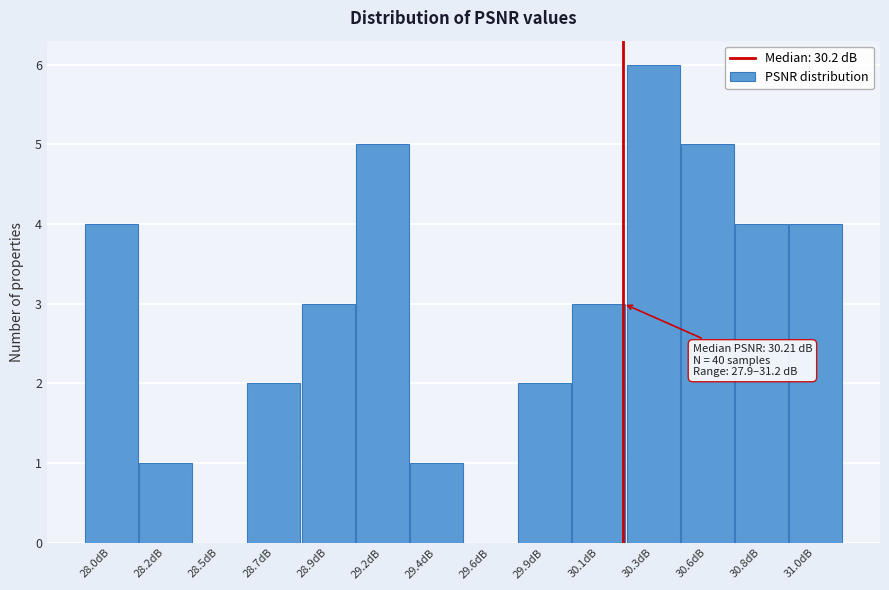

Reading left to right, extract all data points from this chart.

28.0dB=4	28.2dB=1	28.5dB=0	28.7dB=2	28.9dB=3	29.2dB=5	29.4dB=1	29.6dB=0	29.9dB=2	30.1dB=3	30.3dB=6	30.6dB=5	30.8dB=4	31.0dB=4